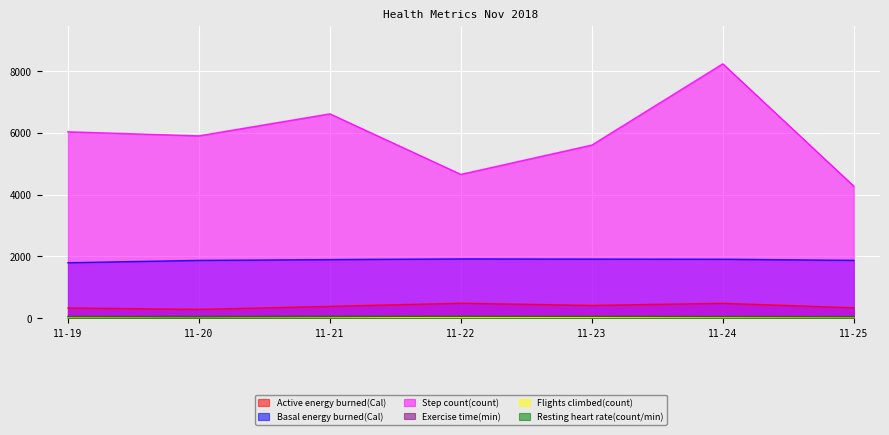

What value does the Active energy burned(Cal) series have at 11-22?

487.8